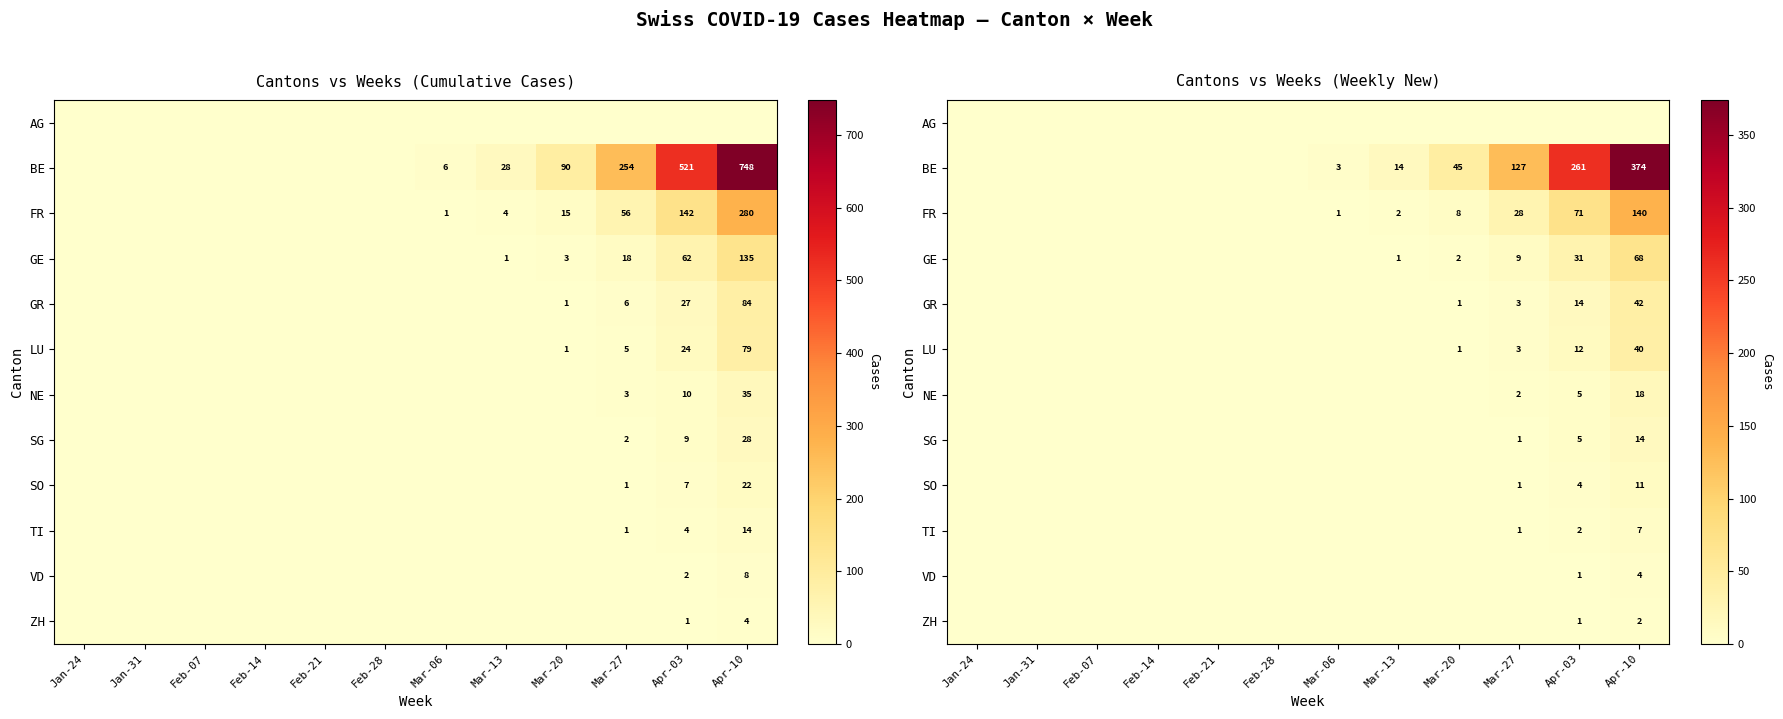

Which category has the highest value in the LU series?

Apr-10